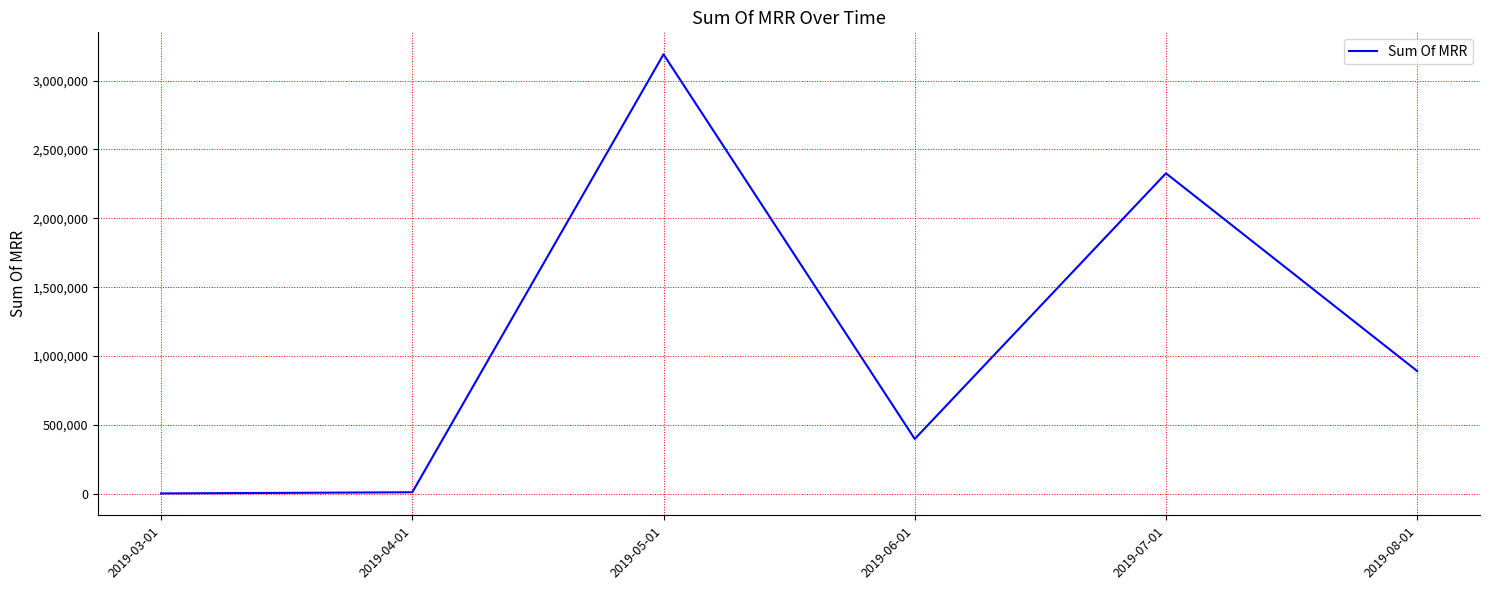

At which category does the data reach its first local peak?

2019-05-01